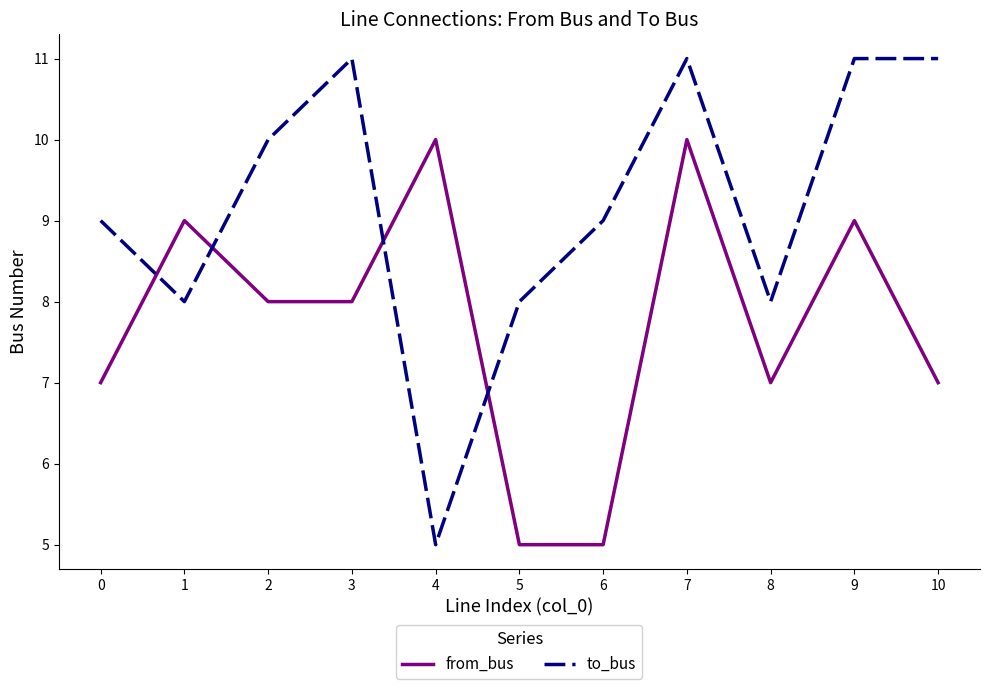

True or false: from_bus has a value of 14 at 4.

False